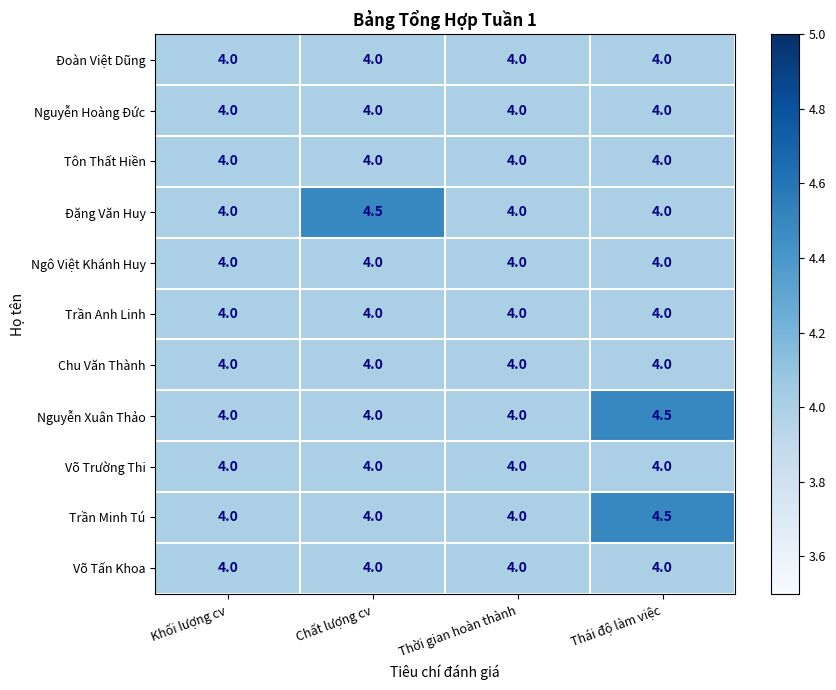

What is the maximum value for Trần Anh Linh?

4.0